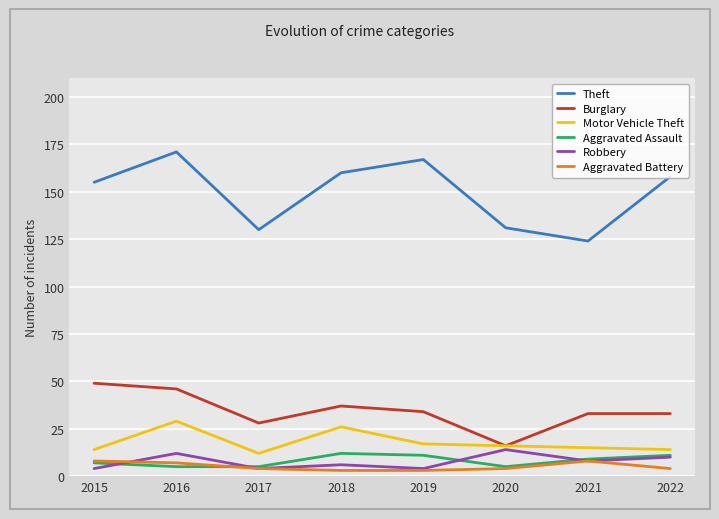

Which series has the largest total across all categories?

Theft